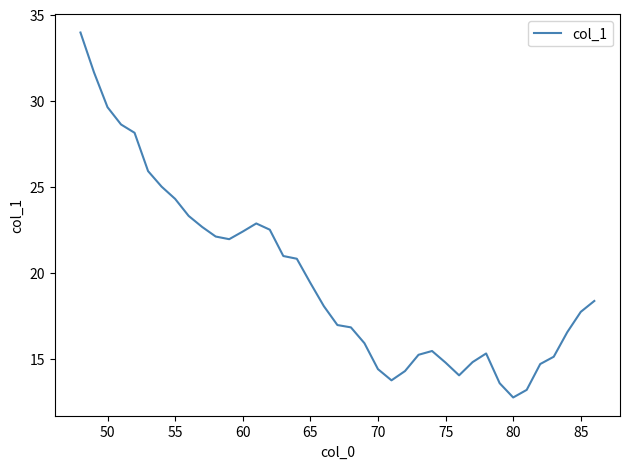

How many distinct data groups are displayed?

1